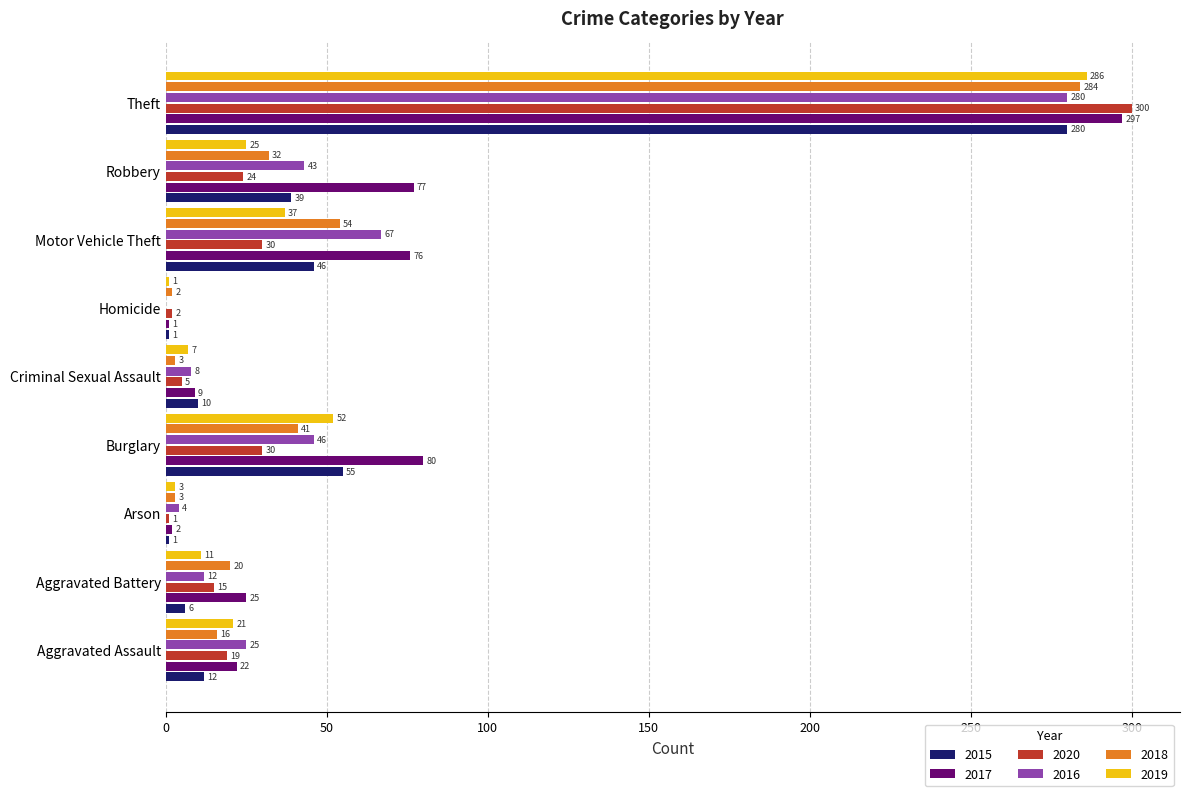

What is the sum of all 2019 values?

443